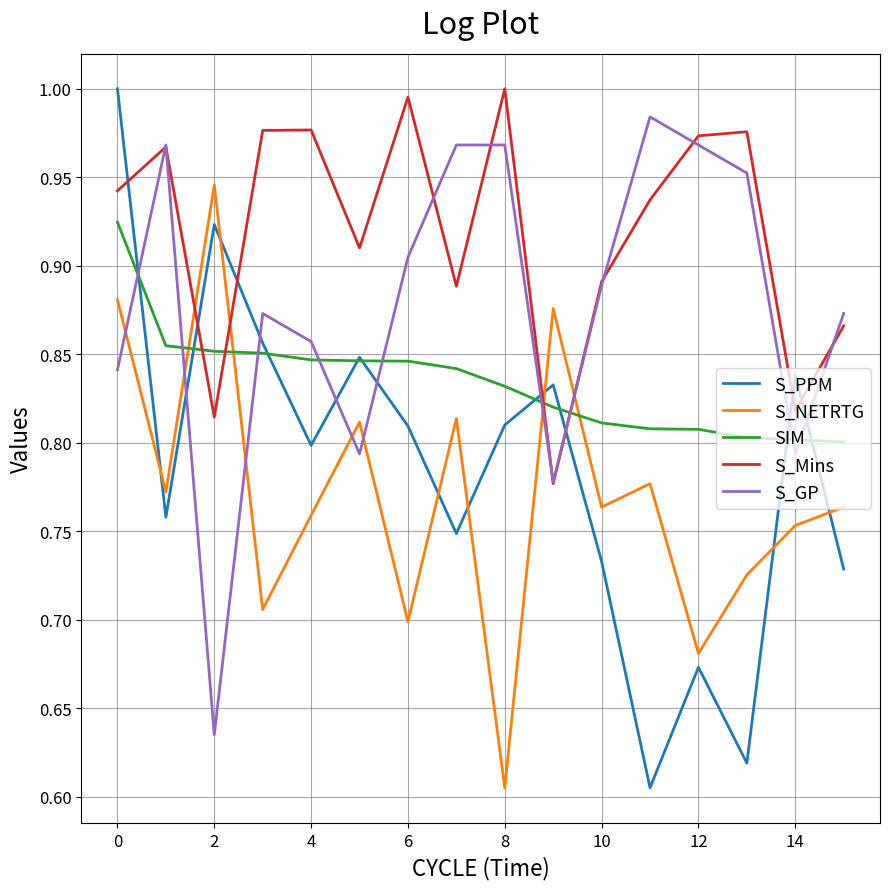

Which series has the largest total across all categories?

S_Mins